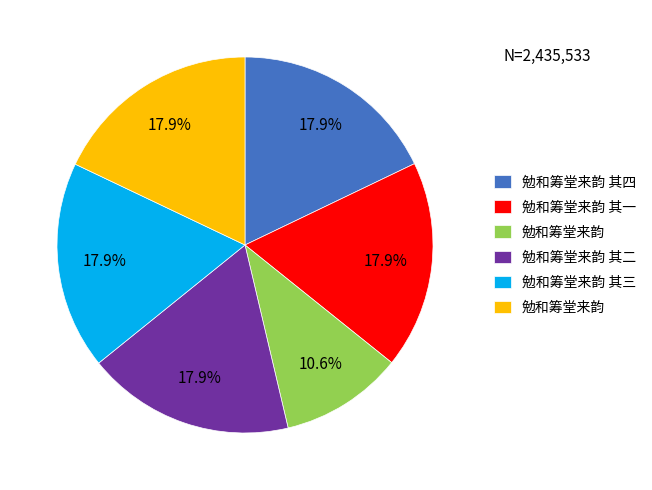

Is there a majority slice in this chart?

No